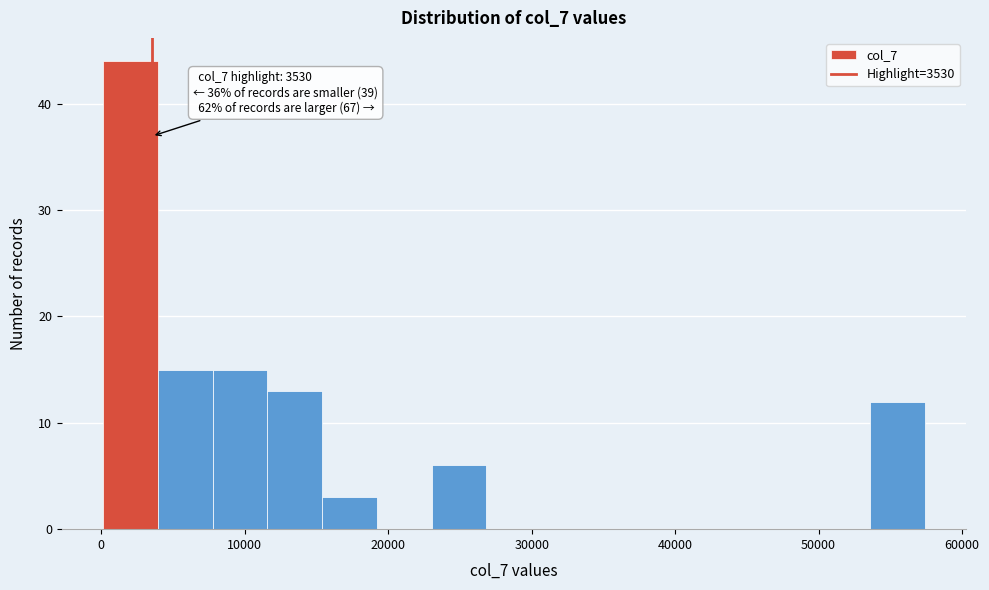

Around what value on the x-axis is the tallest bar? Give the approximate position of its centre, as read against the axis.

2000